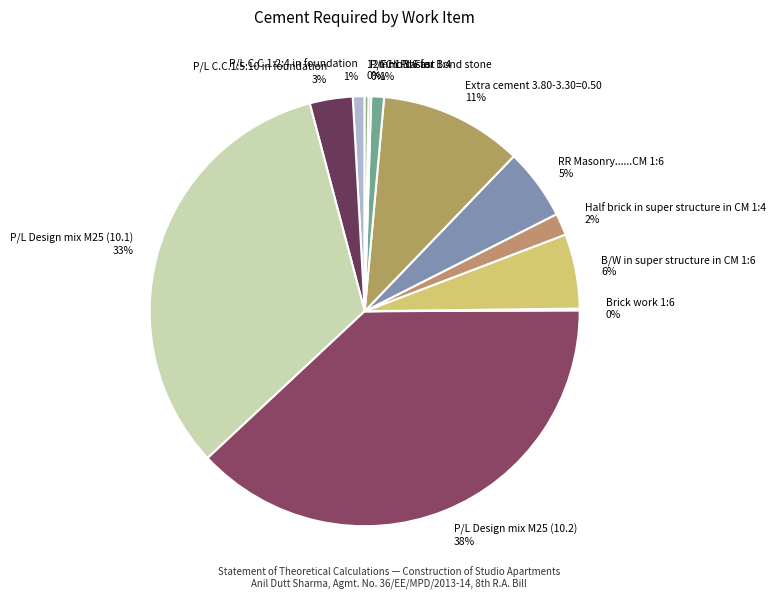

True or false: Extra cement 3.80-3.30=0.50 accounts for 11% of the total.

True